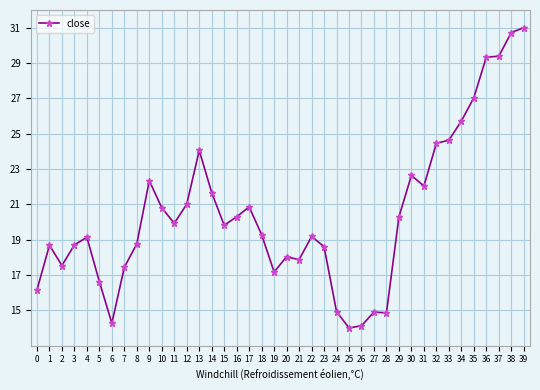

What is the difference between the maximum and second lowest values?

16.9